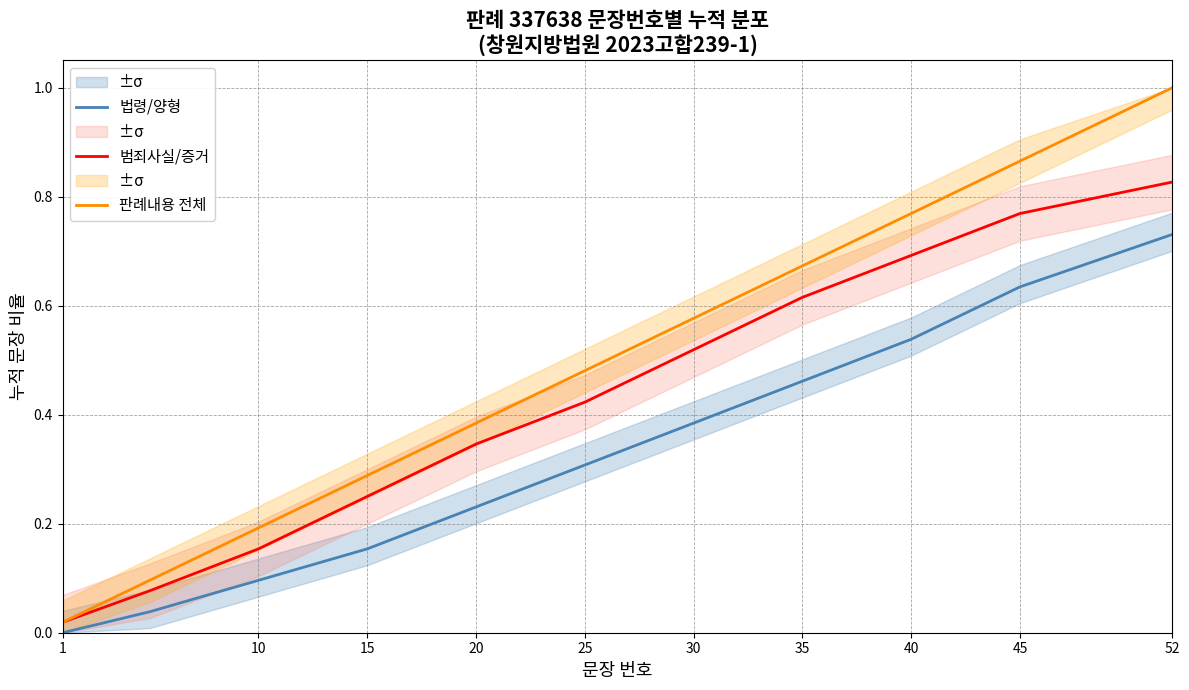

True or false: 법령/양형 has a value of 0.5 at 25.

False